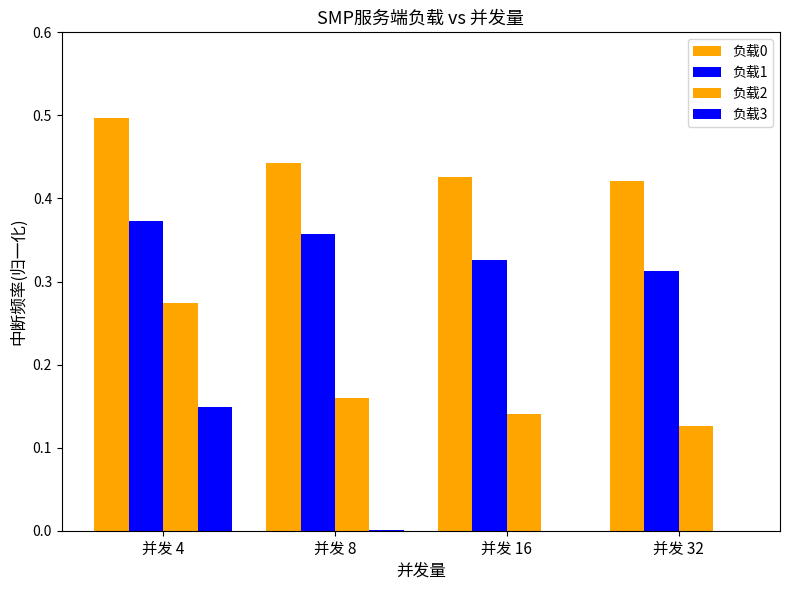

Which label corresponds to the smallest value in the chart?

并发 16